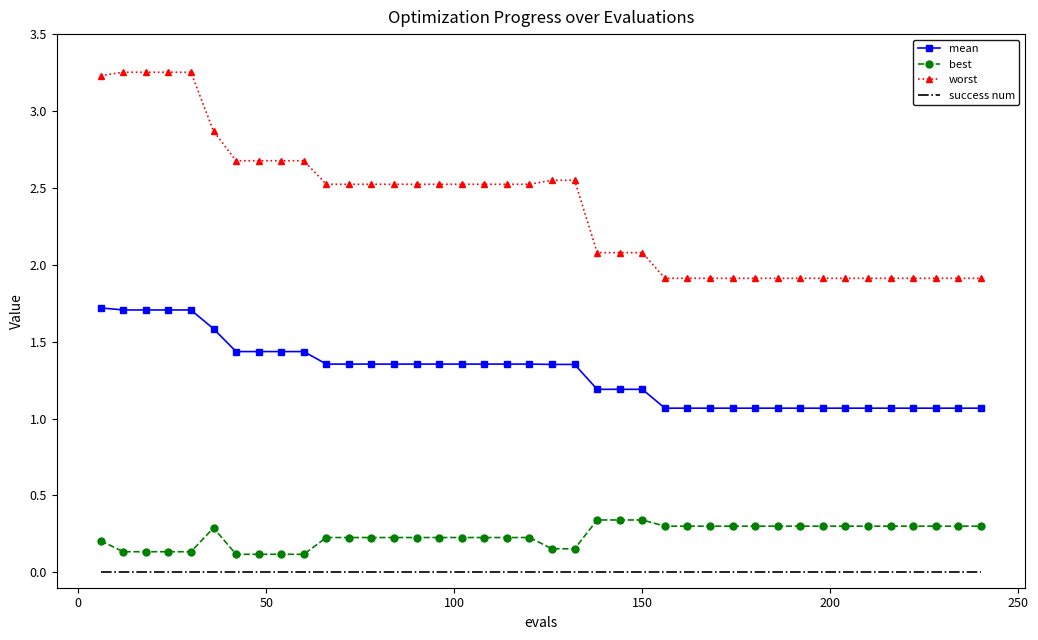

Which series has the largest total across all categories?

worst